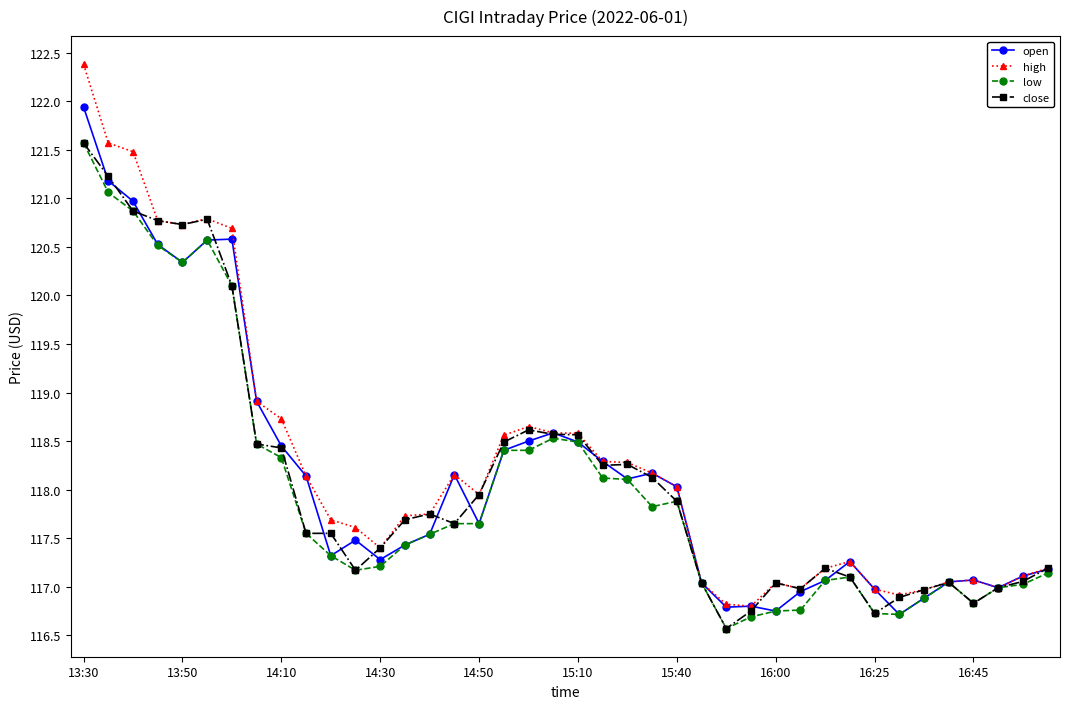

Which series has the widest spread of values?

high